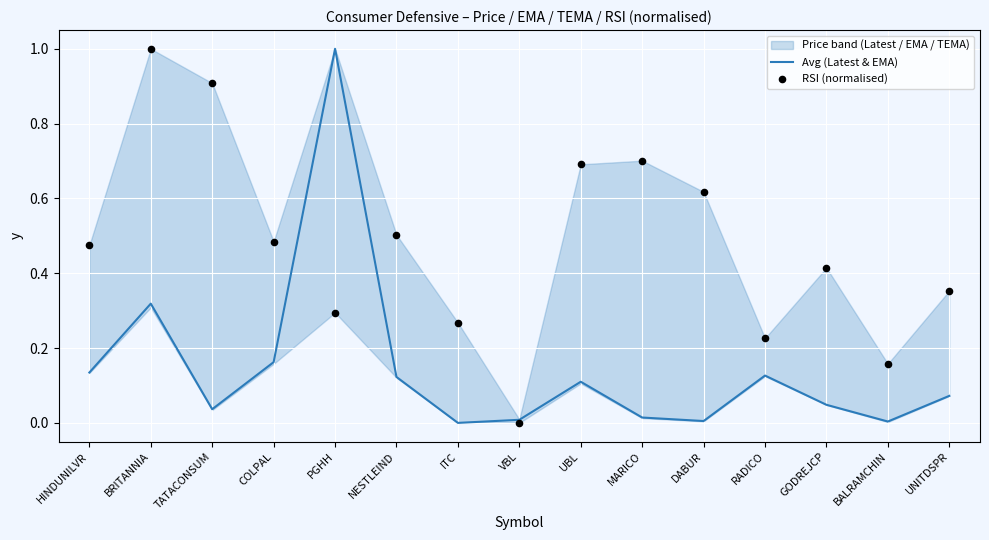

Is the value of Avg (Latest & EMA) at UNITDSPR greater than the value of RSI (normalised) at COLPAL?

No